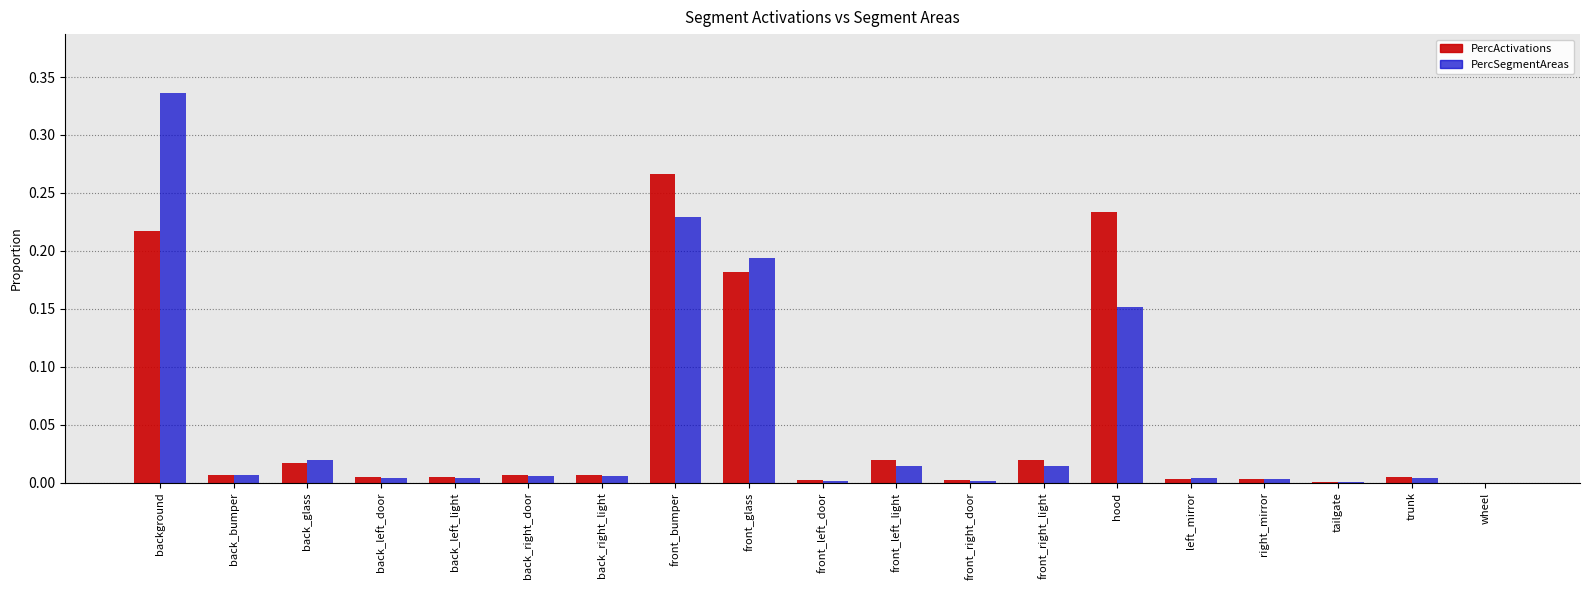

The PercSegmentAreas series shows 0.0 at front_right_door. True or false?

True